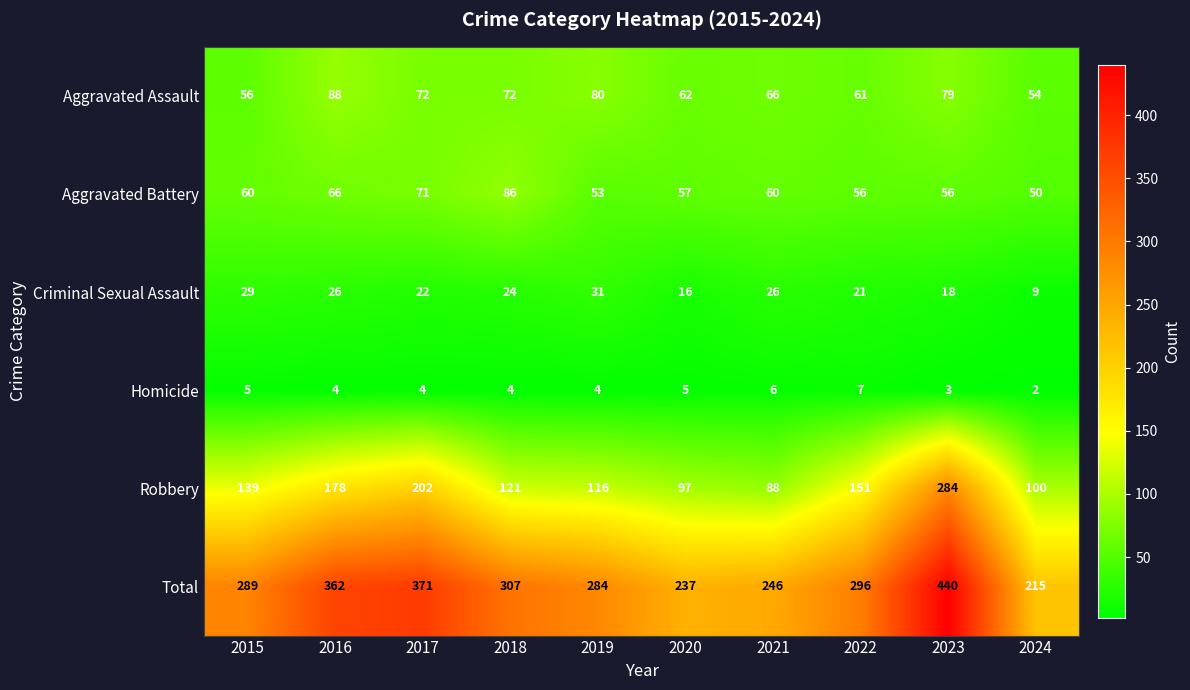

At which category does the chart reach its peak across all series?

2023